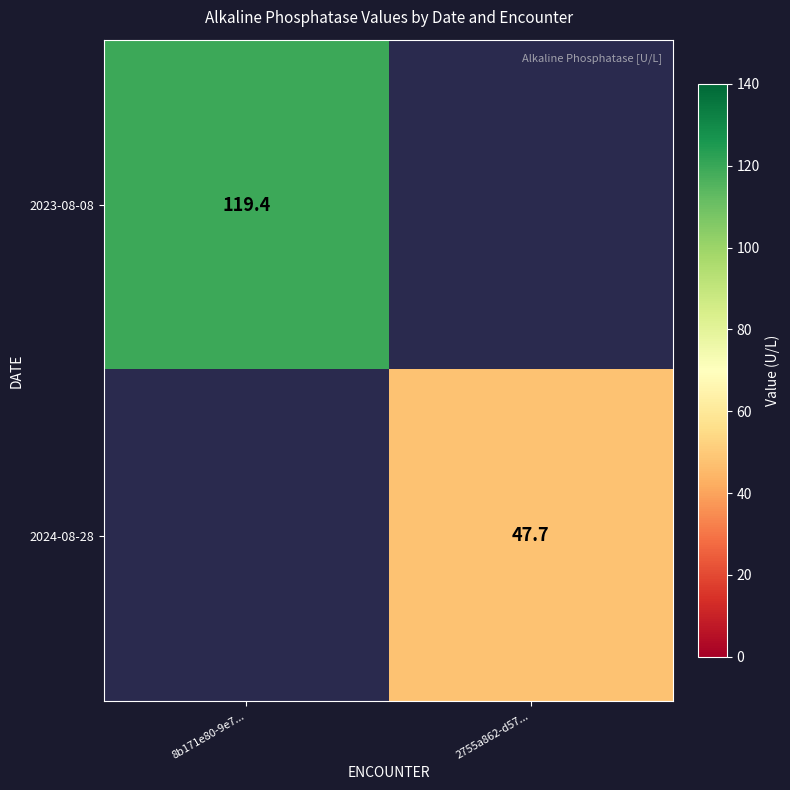

The 2024-08-28 series shows 30.7 at 2755a862-d57.... True or false?

False